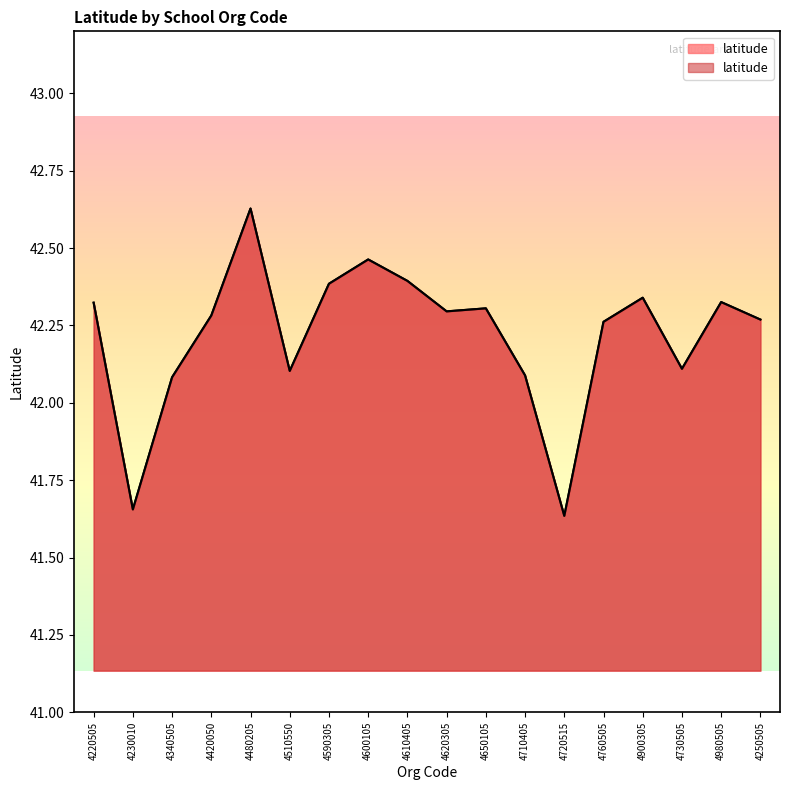

What is the label of the 14th point from the left?

4760505